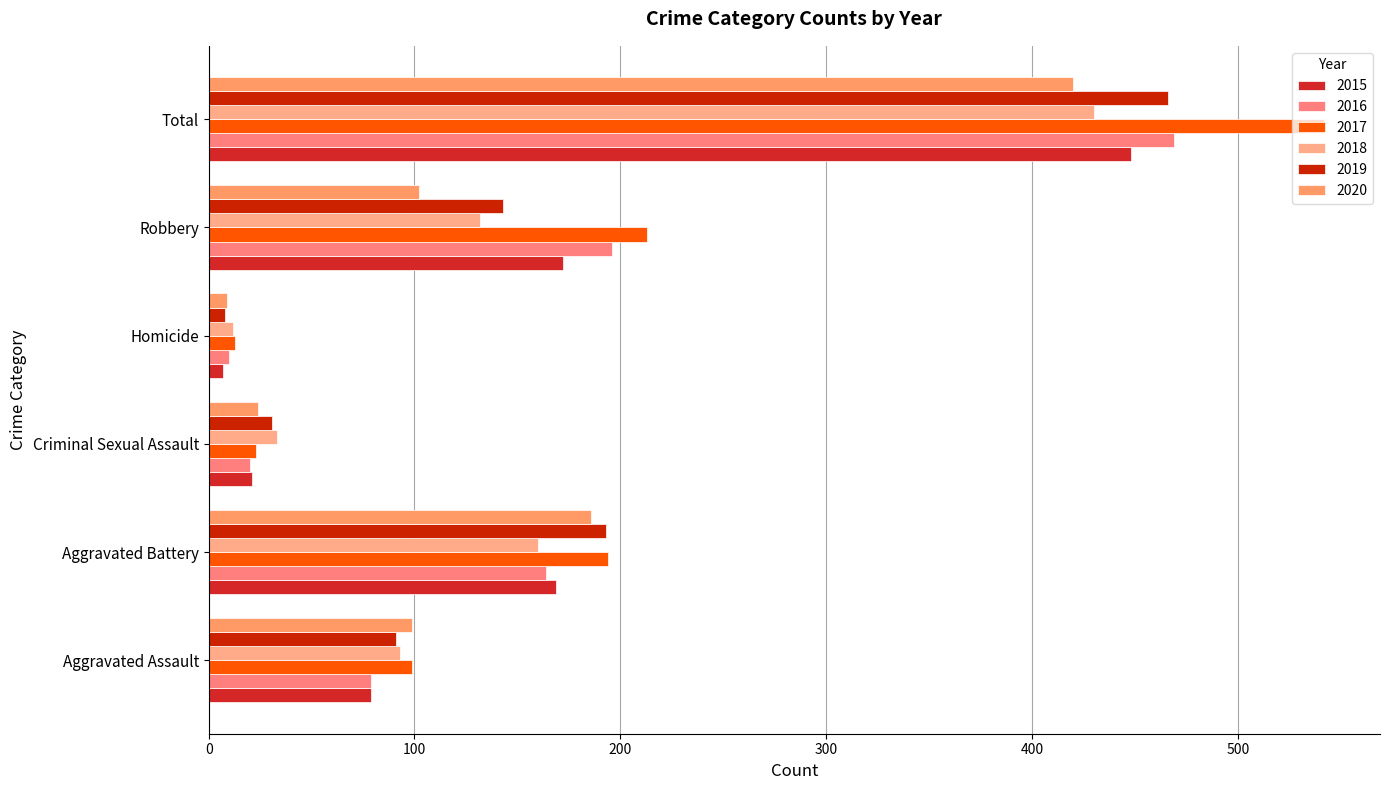

Which category has the highest value in the 2015 series?

Total